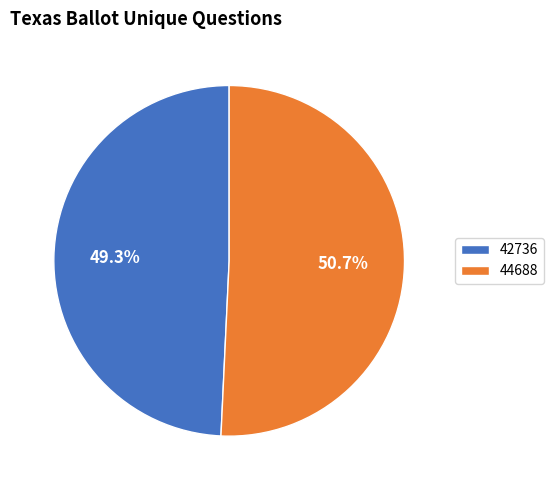

Count the number of slices in the pie.

2